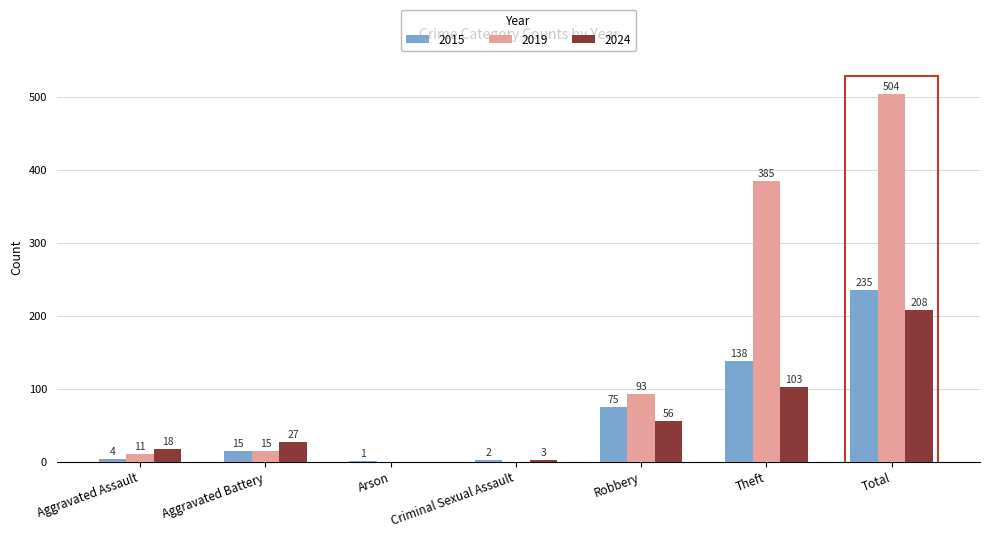

What is the sum of all 2019 values?

1008